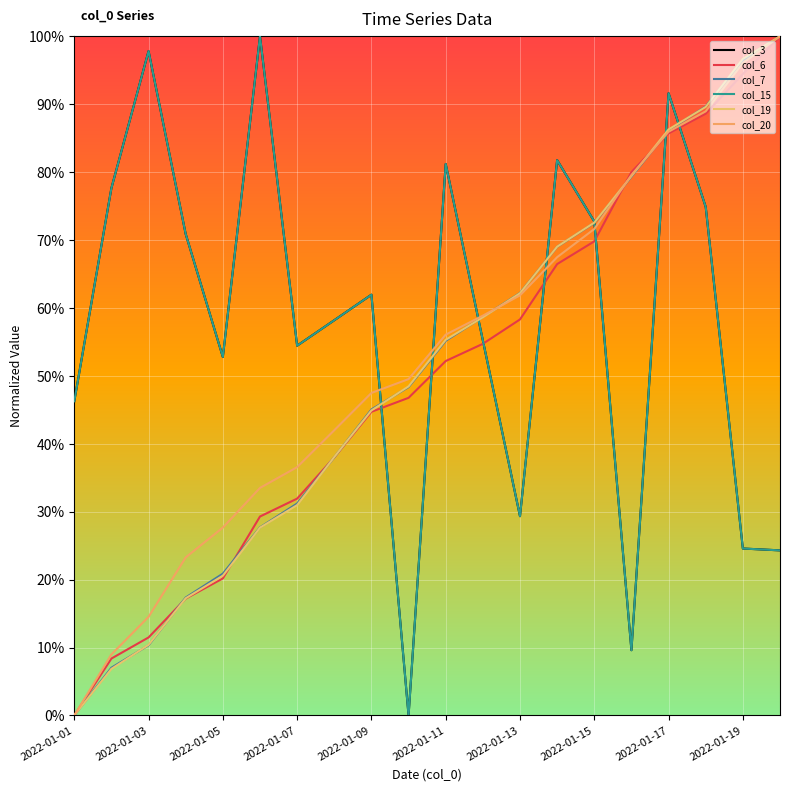

True or false: col_15 and col_3 cross at least once.

False